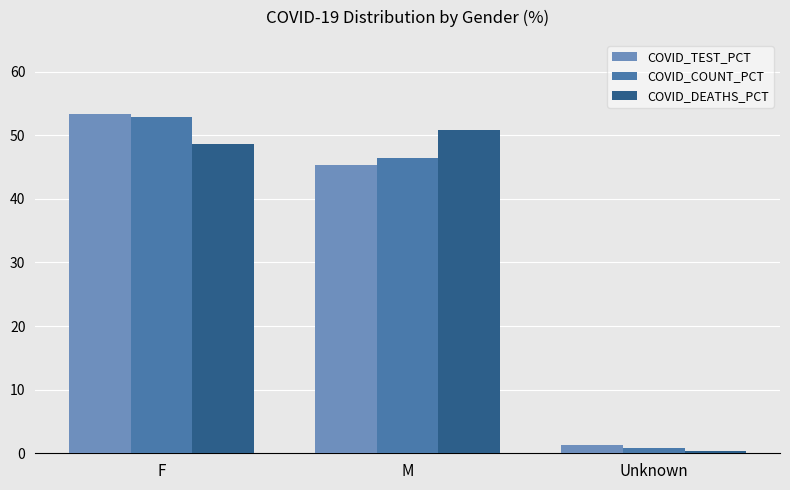

Reading left to right, list all the values displayed in this chart.

COVID_TEST_PCT: 53.3	45.3	1.4
COVID_COUNT_PCT: 52.9	46.4	0.8
COVID_DEATHS_PCT: 48.7	50.9	0.4